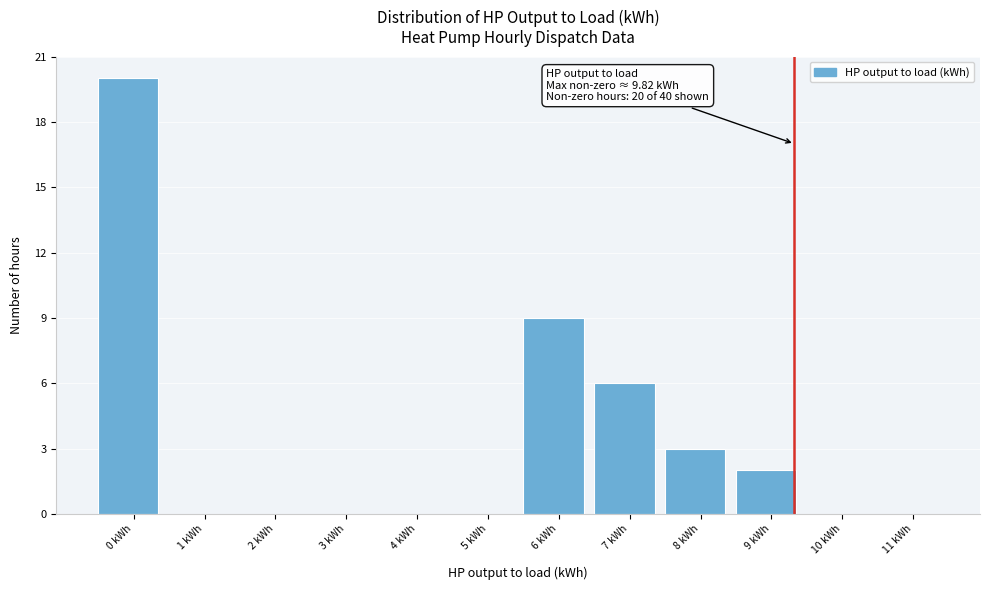

Reading right to left, transcribe all the data shown in this chart.

11 kWh=0	10 kWh=0	9 kWh=2	8 kWh=3	7 kWh=6	6 kWh=9	5 kWh=0	4 kWh=0	3 kWh=0	2 kWh=0	1 kWh=0	0 kWh=20